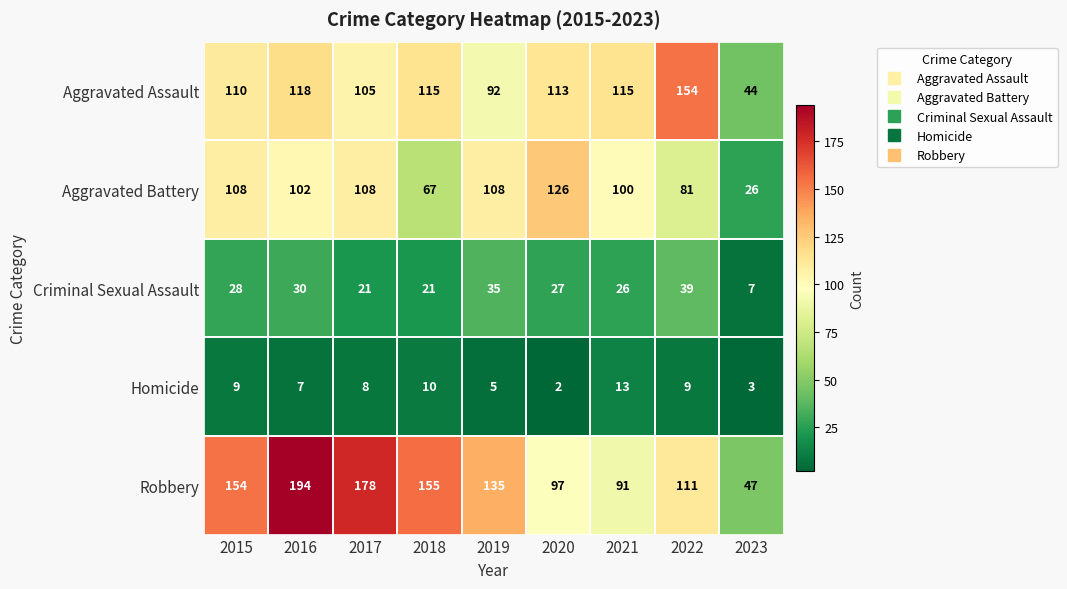

What is the sum of all Robbery values?

1162